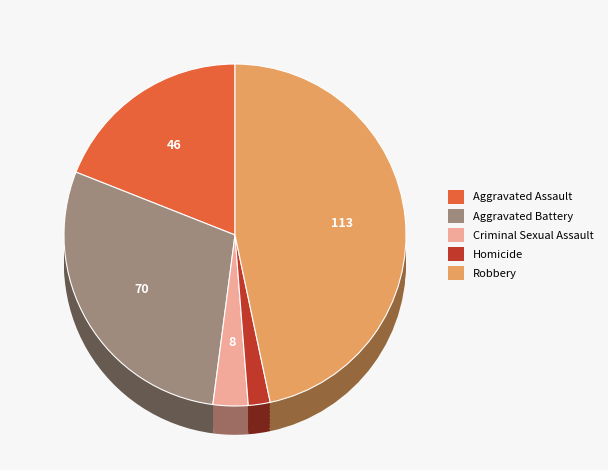

What is the change in value from Homicide to Robbery?

+108